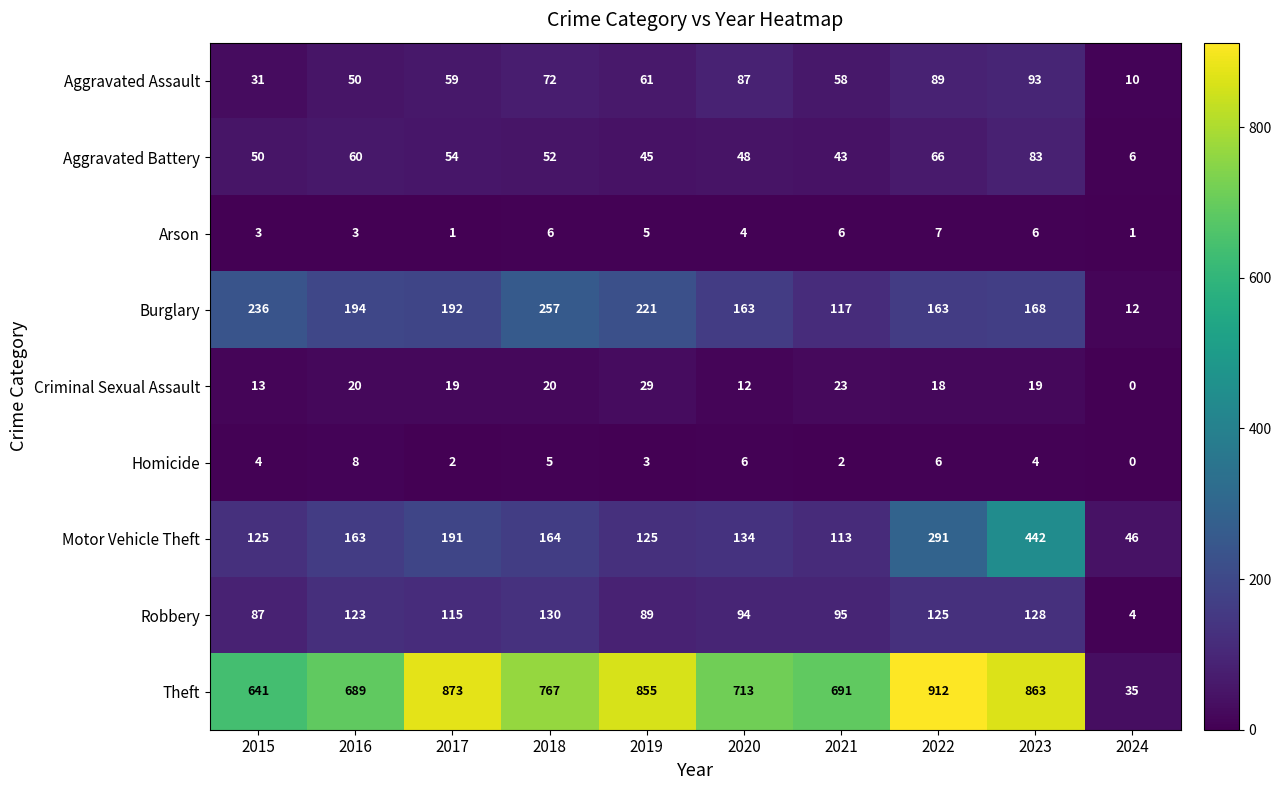

Where is Aggravated Assault nearest to the value 51?

2016